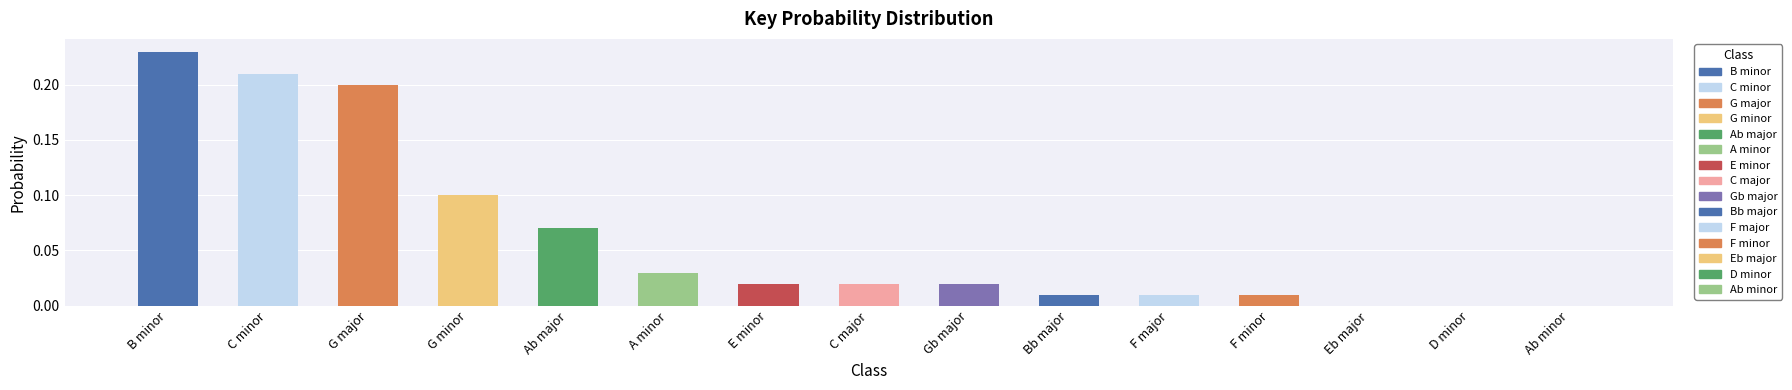

True or false: the data shows 0.1 at Ab minor.

False